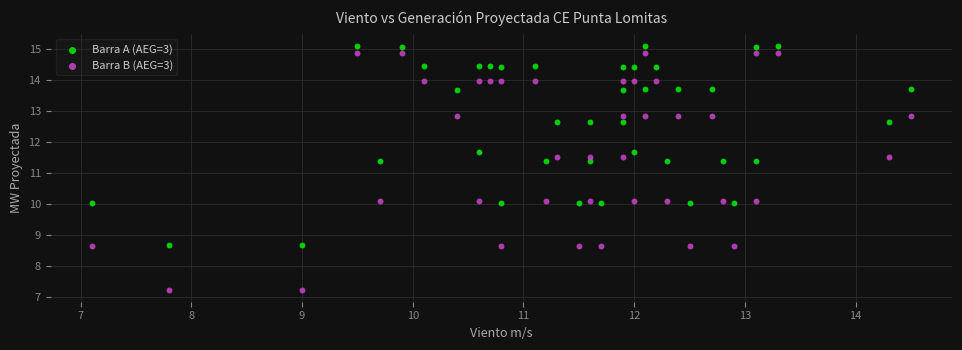

Across all data points, what is the range of X values (max minus min)?

7.4